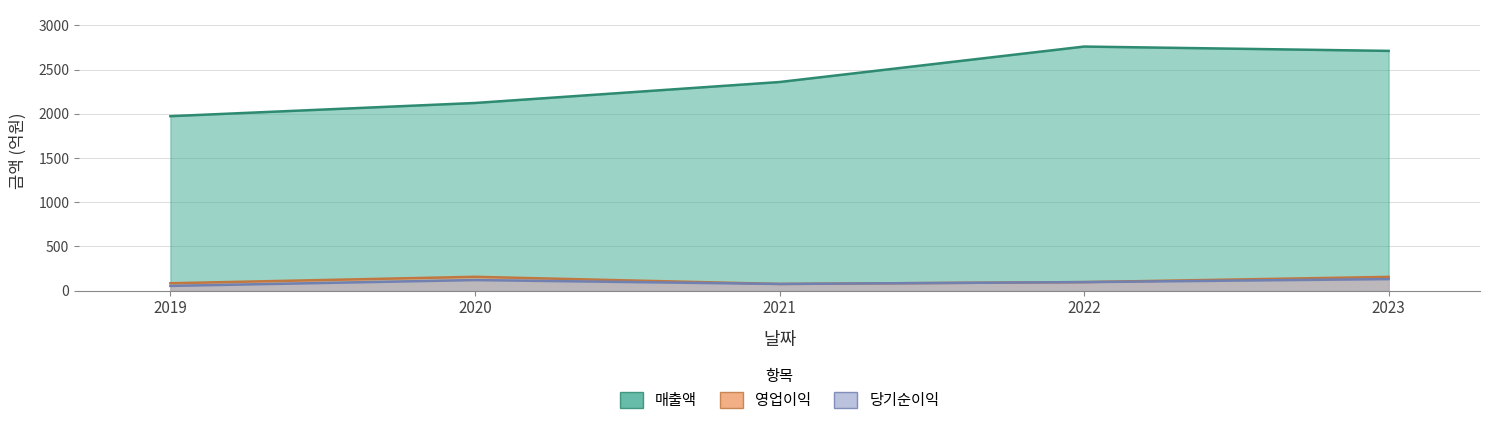

What is the value of the 영업이익 point at the 5th from the left?

156